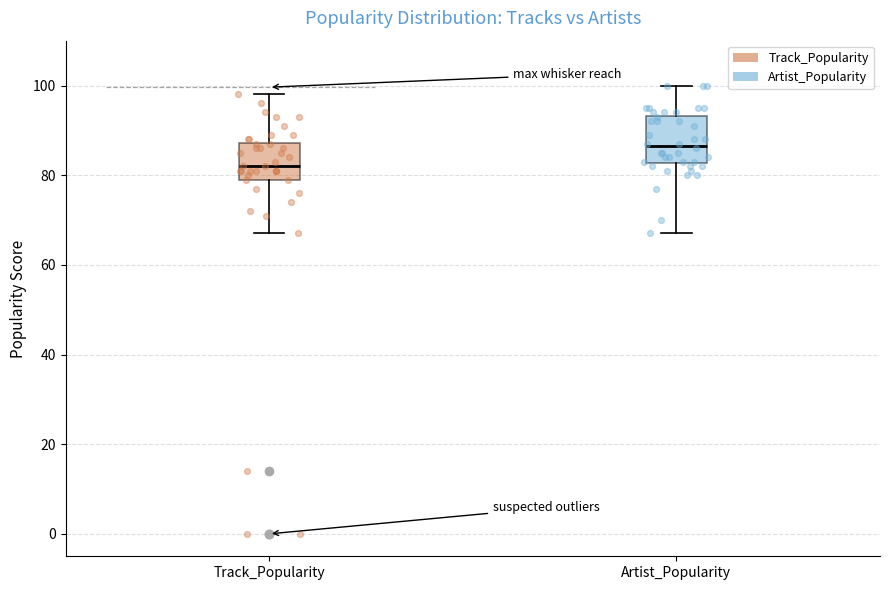

Comparing the boxes themselves (not the whiskers), which one is the tallest?

Artist_Popularity